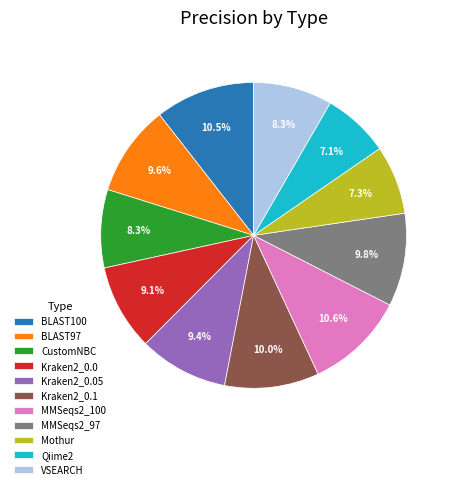

How many slices are in this pie chart?

11